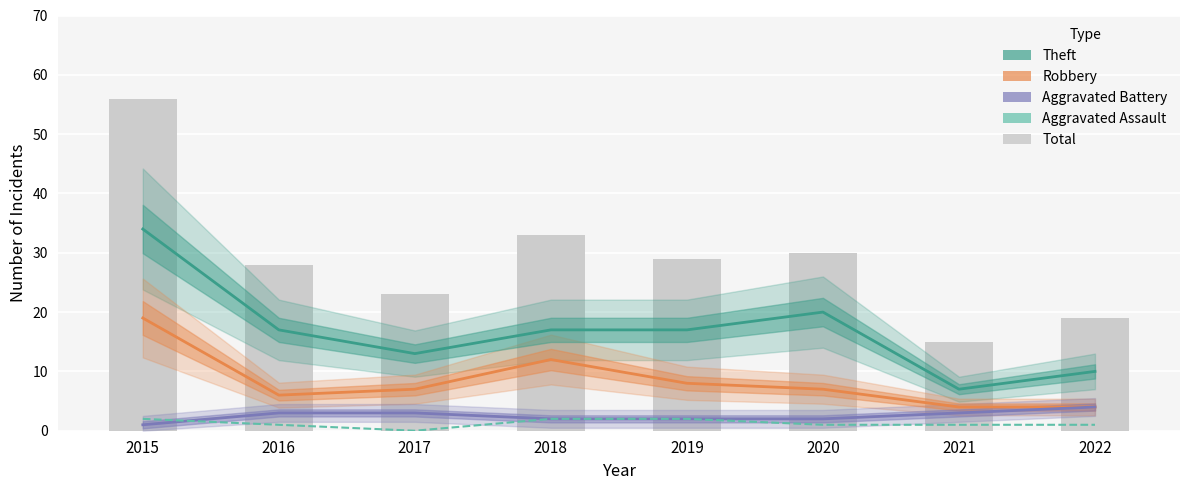

Which series changed the most between 2015 and 2021?

Total